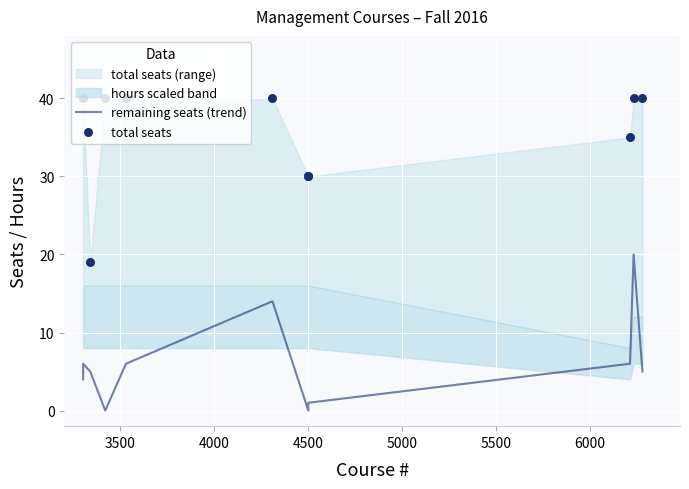

Is the value of total seats at 3000 greater than the value of remaining seats (trend) at 3500?

Yes